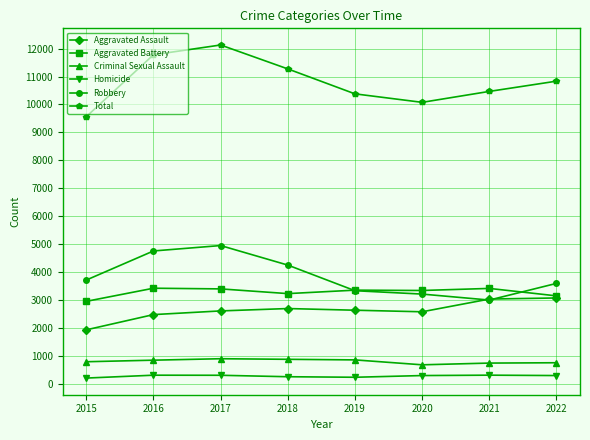

How many interior local peaks does the Total series have?

1